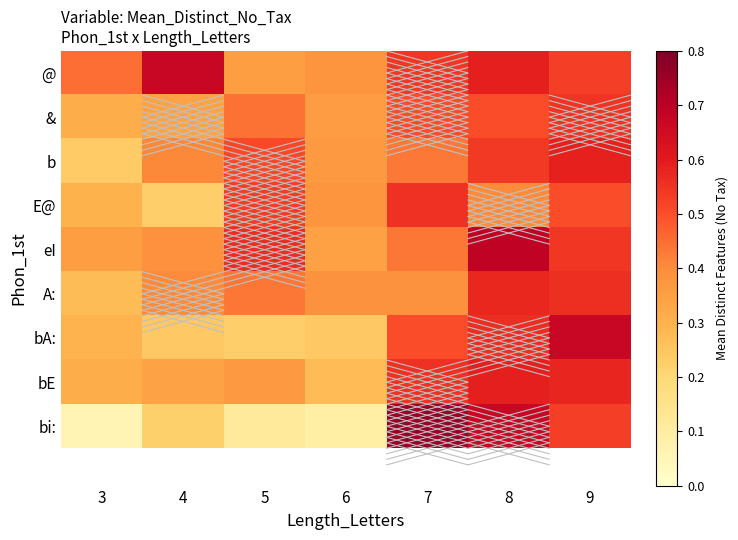

Which series has the largest total across all categories?

@